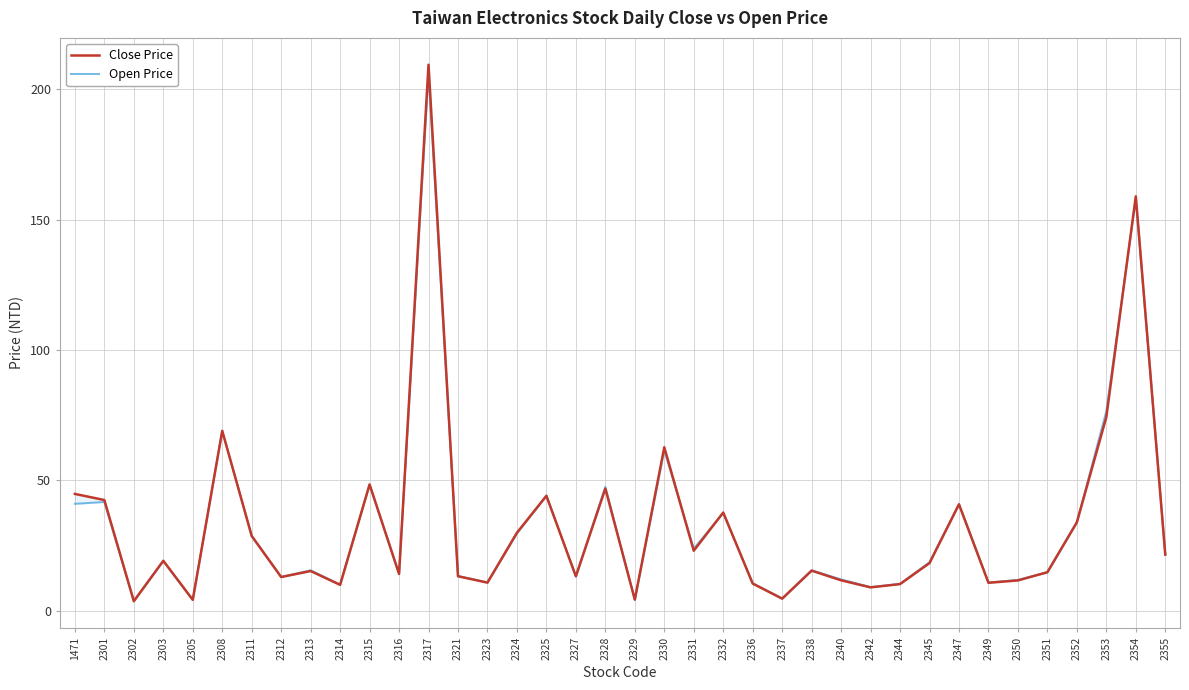

Reading left to right, extract all data points from this chart.

Close Price: 44.8	42.5	3.6	19.1	4.2	69.0	28.6	12.9	15.2	9.9	48.4	14.1	209.5	13.2	10.8	29.9	44.0	13.2	46.9	4.2	62.7	23.0	37.6	10.4	4.6	15.3	11.7	8.9	10.2	18.2	40.8	10.7	11.6	14.8	33.9	74.3	159.0	21.5
Open Price: 41.0	41.7	3.8	19.0	4.2	69.0	28.7	12.9	15.5	10.0	48.5	14.0	206.0	13.3	10.8	29.6	44.2	13.1	47.5	4.1	61.5	23.8	37.5	10.5	4.7	15.5	12.0	9.1	10.2	18.6	40.9	10.8	11.8	14.7	33.9	76.6	158.0	21.8